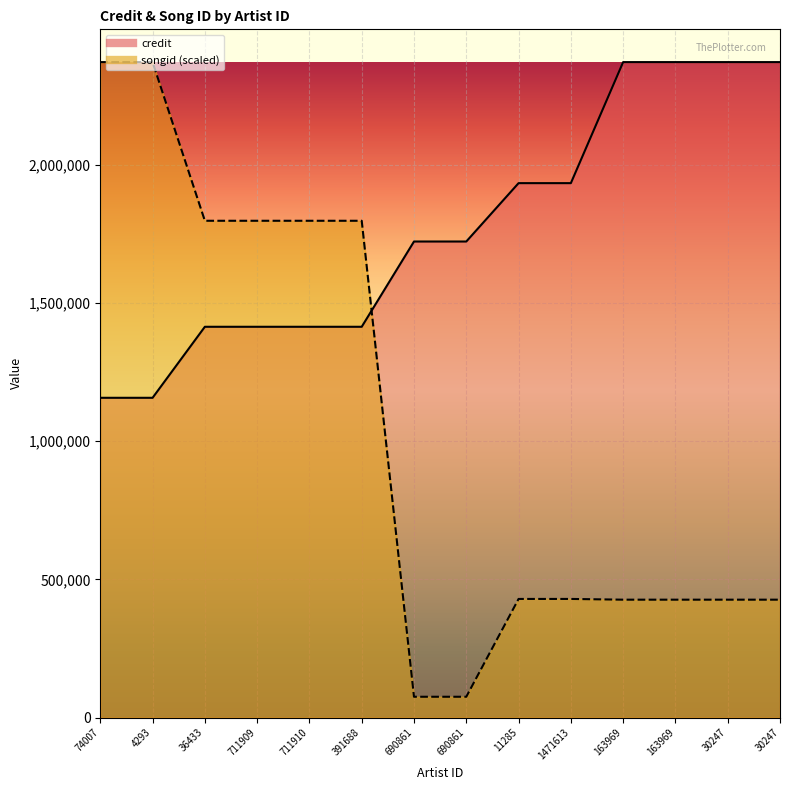

What are all the series names shown in the legend?

credit, songid